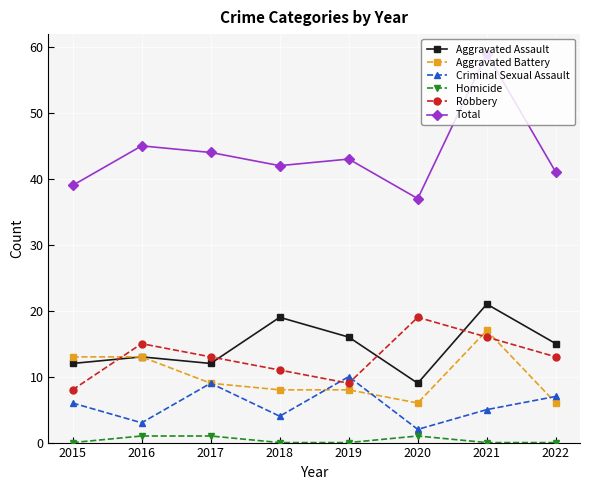

Reading right to left, what are all the values shown in this chart?

Aggravated Assault: 15	21	9	16	19	12	13	12
Aggravated Battery: 6	17	6	8	8	9	13	13
Criminal Sexual Assault: 7	5	2	10	4	9	3	6
Homicide: 0	0	1	0	0	1	1	0
Robbery: 13	16	19	9	11	13	15	8
Total: 41	59	37	43	42	44	45	39